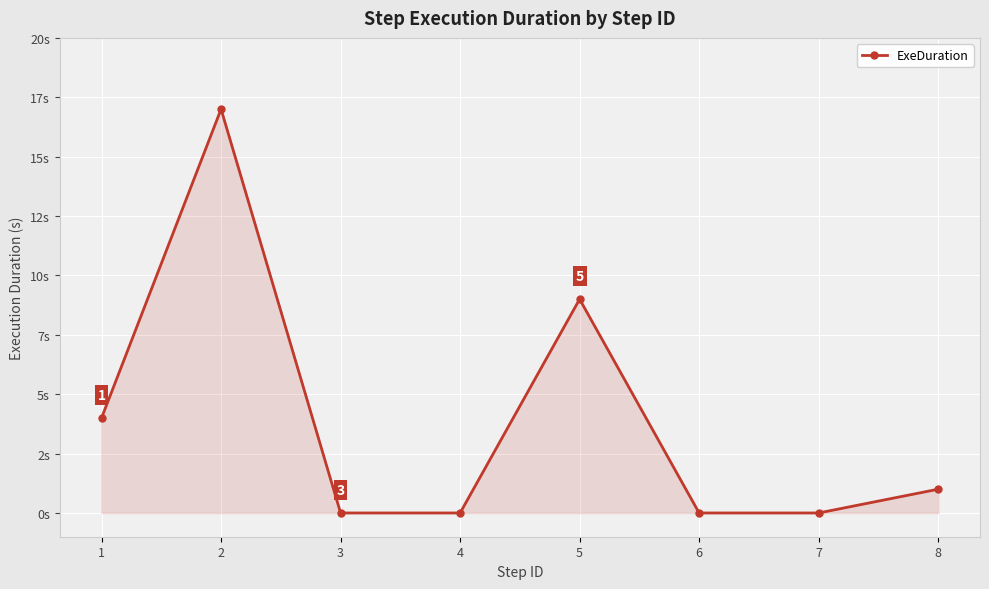

Reading left to right, transcribe all the data shown in this chart.

4	17	0	0	9	0	0	1